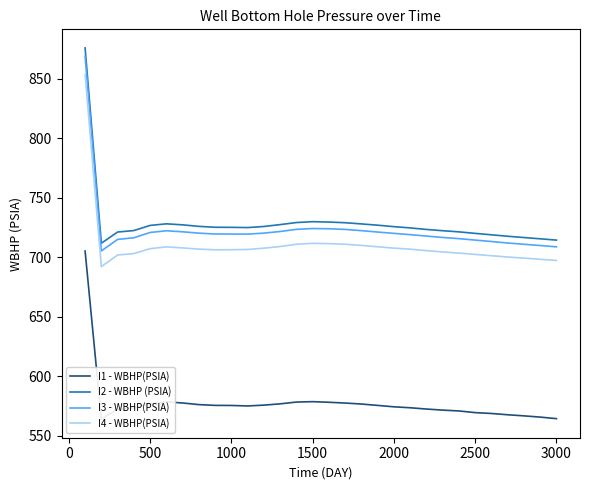

True or false: I3 - WBHP(PSIA) and I2 - WBHP (PSIA) intersect in this chart.

False